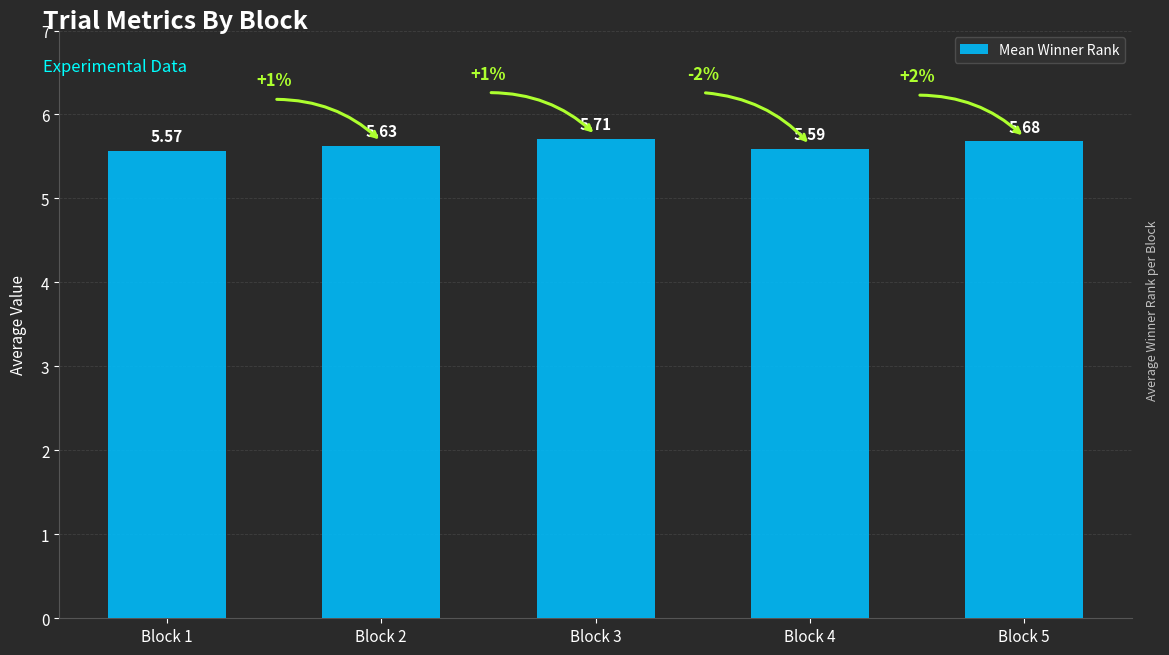

List the labels in order of value, largest first.

Block 3, Block 5, Block 2, Block 4, Block 1